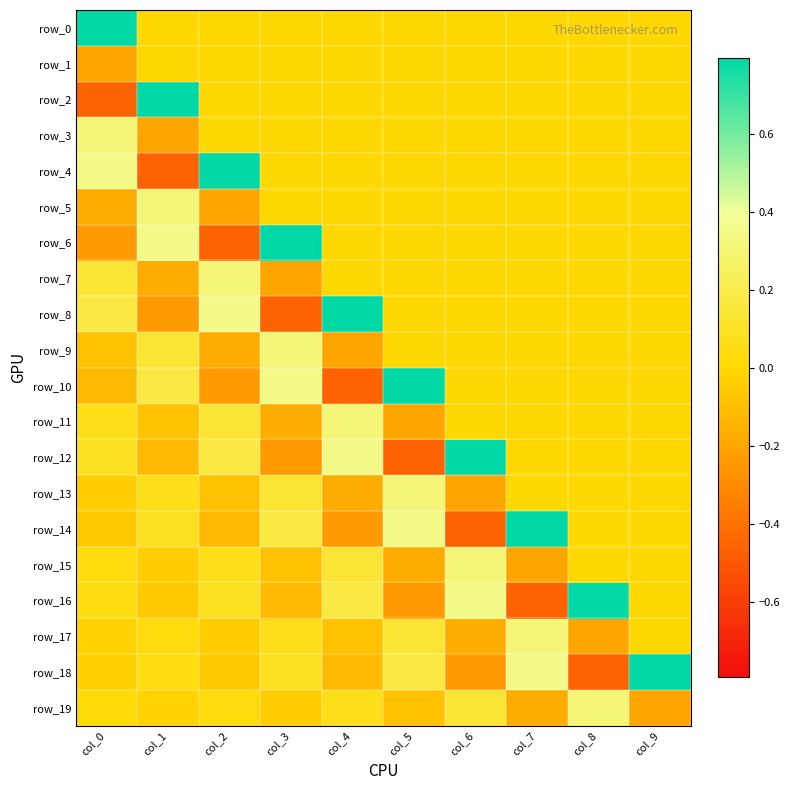

At which label does row_8 reach its minimum?

col_3